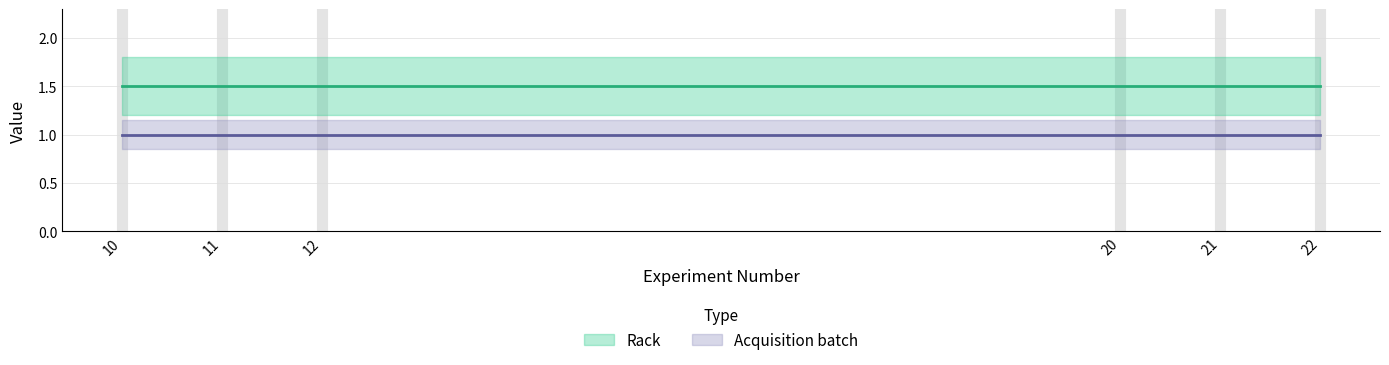

How many data points in Rack are less than 2?

6